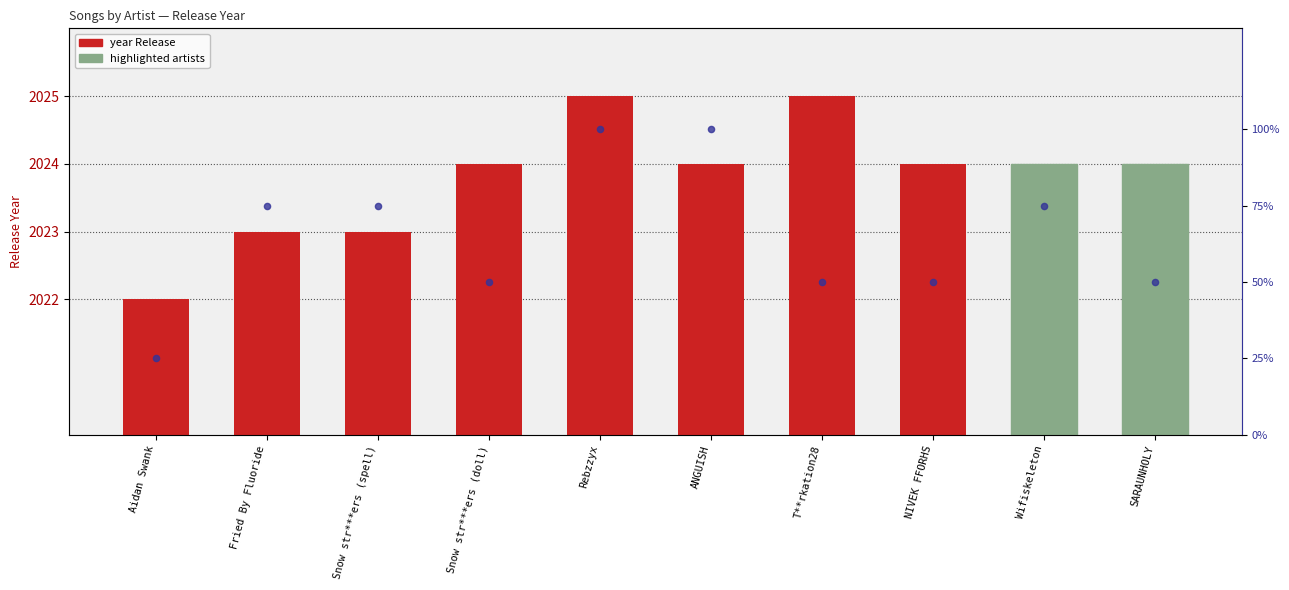

At how many categories does at least one series exceed 1440?

10